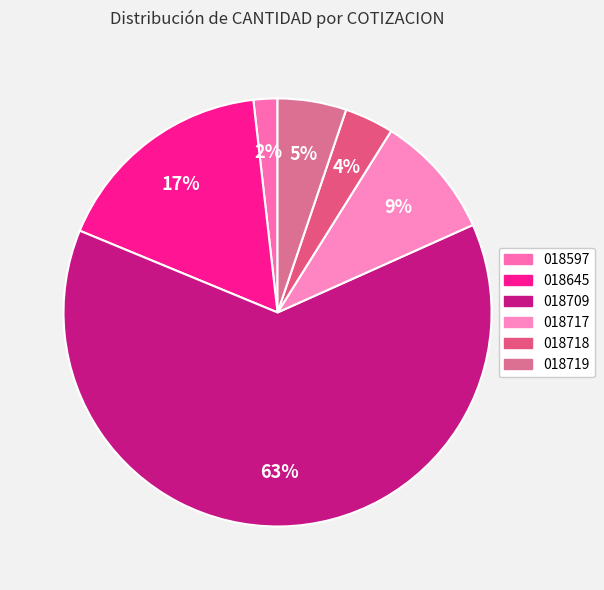

Do 018718 and 018719 together represent more than half of the pie?

No